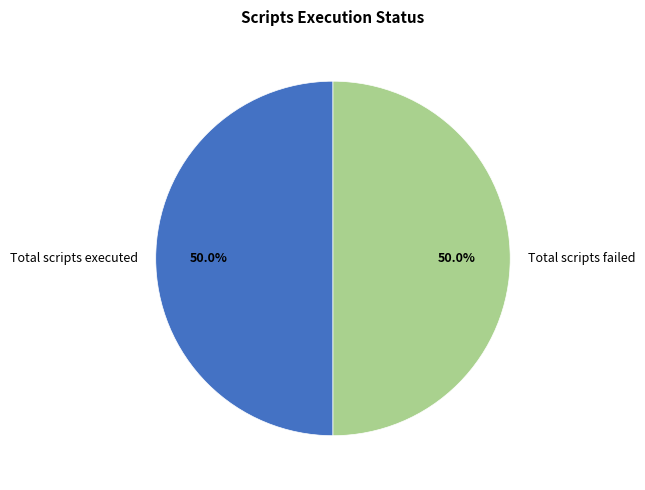

What percentage do Total scripts executed and Total scripts failed together represent?

100.0%